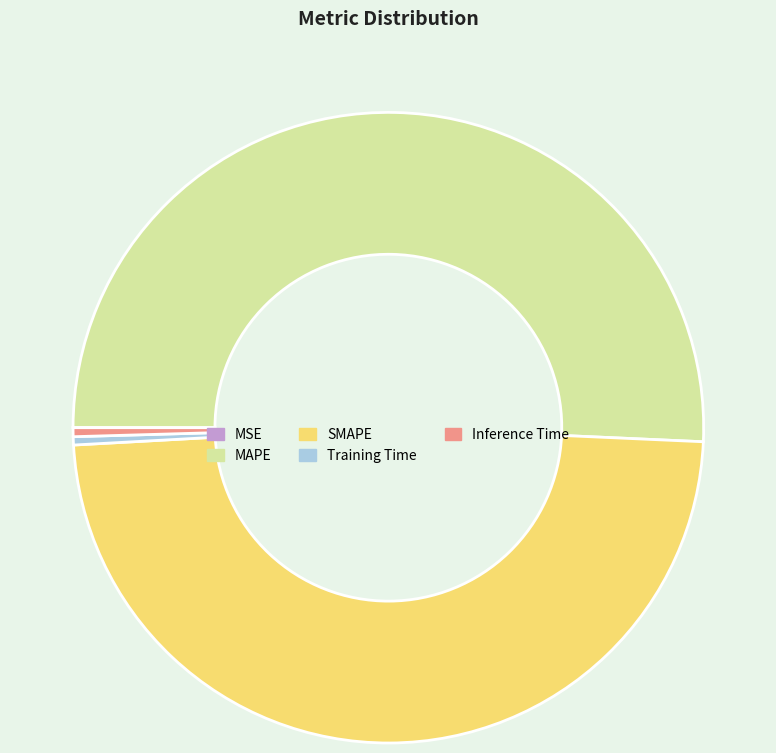

Do Inference Time and Training Time together represent more than half of the pie?

No